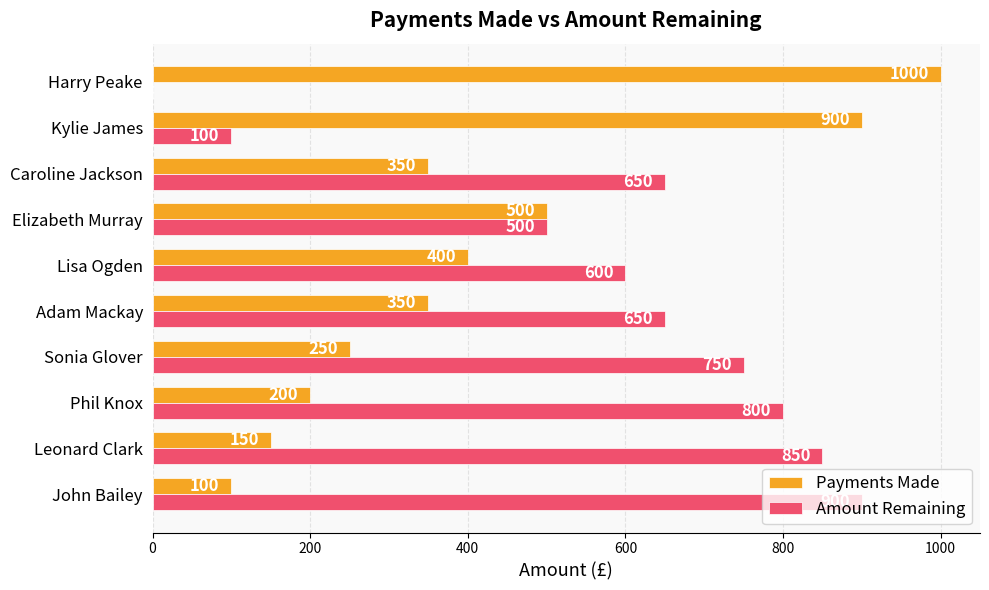

At which category does the chart reach its peak across all series?

Harry Peake